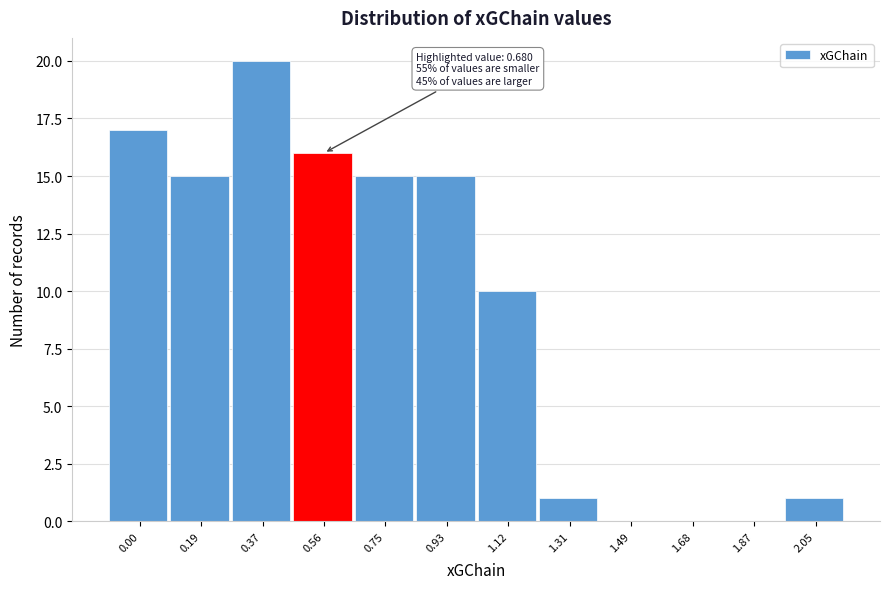

Reading right to left, list all the values displayed in this chart.

2.05=1	1.87=0	1.68=0	1.49=0	1.31=1	1.12=10	0.93=15	0.75=15	0.56=16	0.37=20	0.19=15	0.00=17